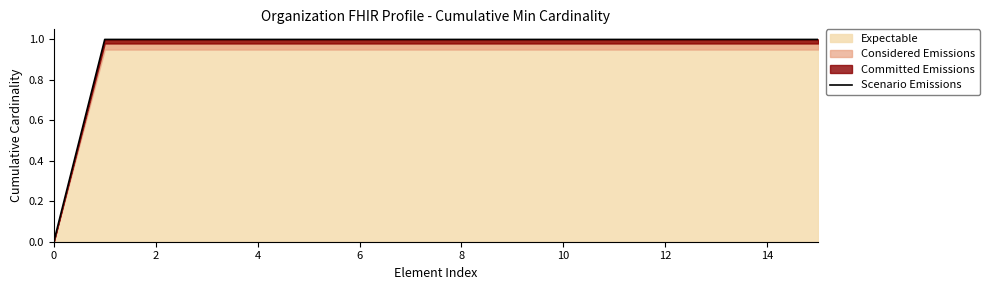

How many lines are shown in the chart?

1